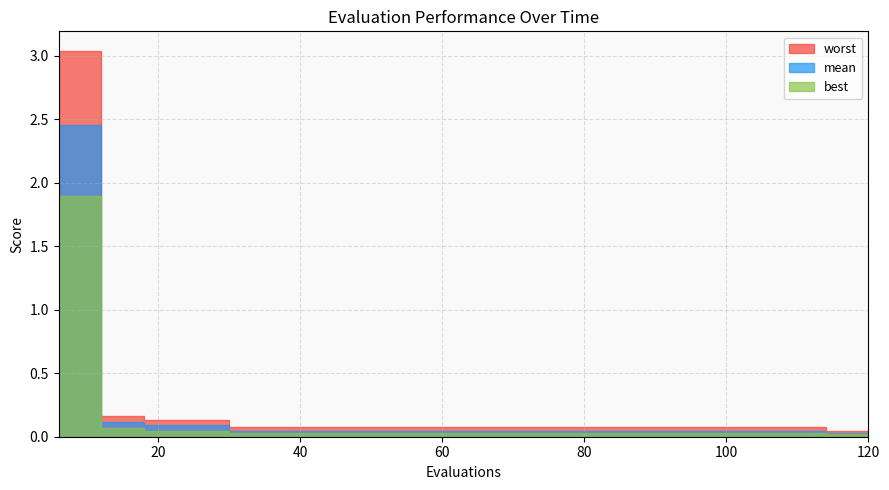

Which label corresponds to the smallest value in the chart?

114